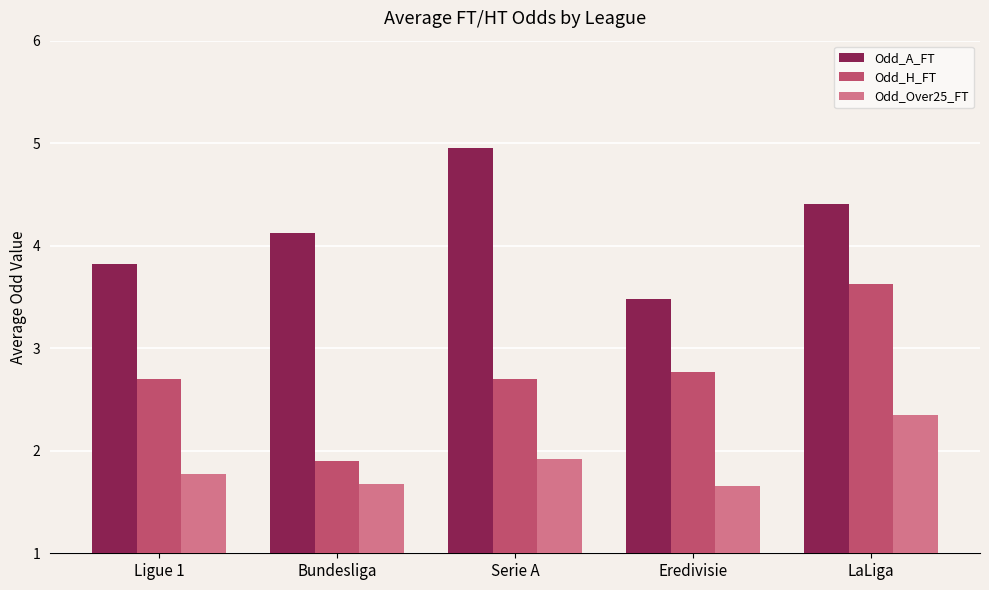

Read the Odd_H_FT value at Ligue 1.

2.7